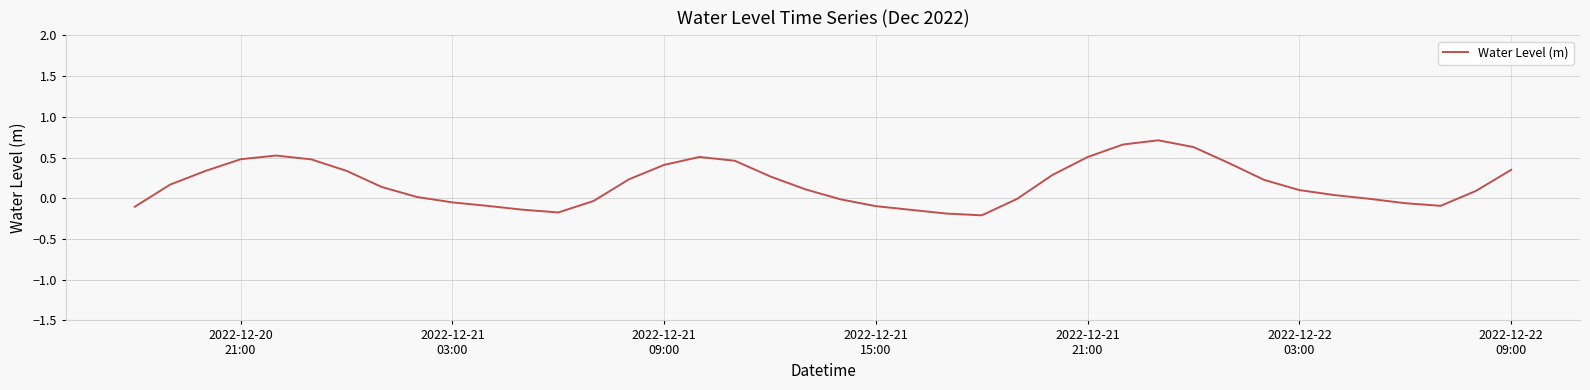

What is the difference between the maximum and minimum values?

0.9